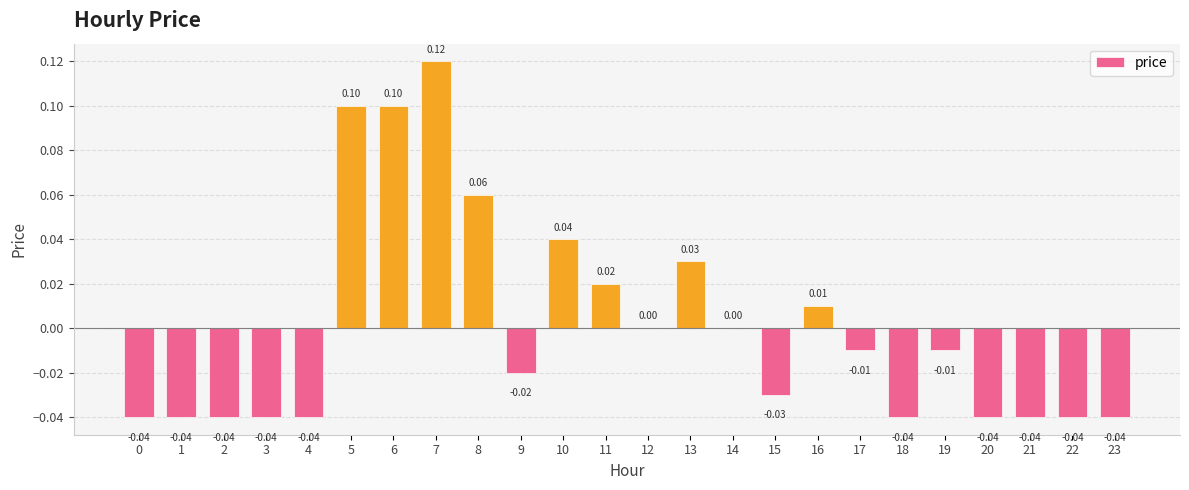

Which category has the highest value across all series?

7